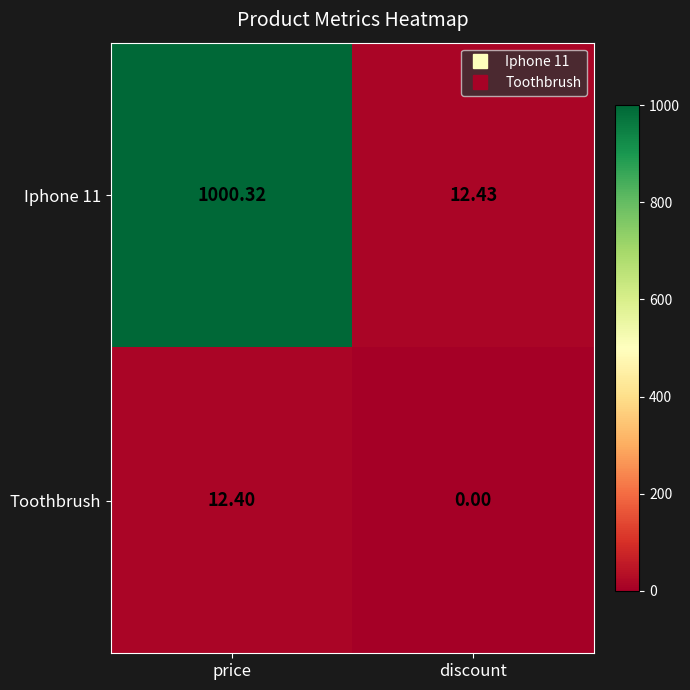

Where is Toothbrush nearest to the value 6?

discount